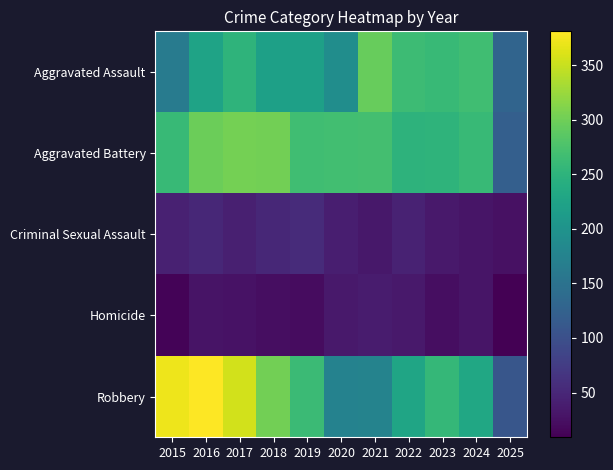

Which has a higher value, 2025 or 2023?

2023